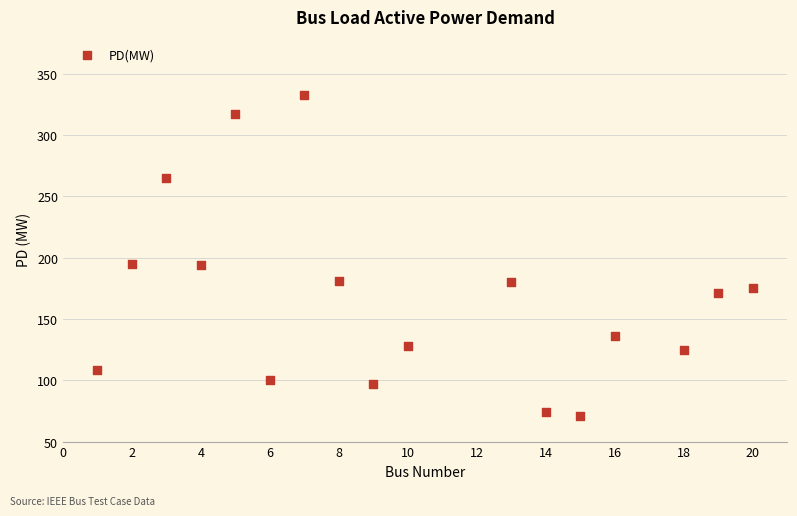

What is the range of Y values (max minus min)?

262